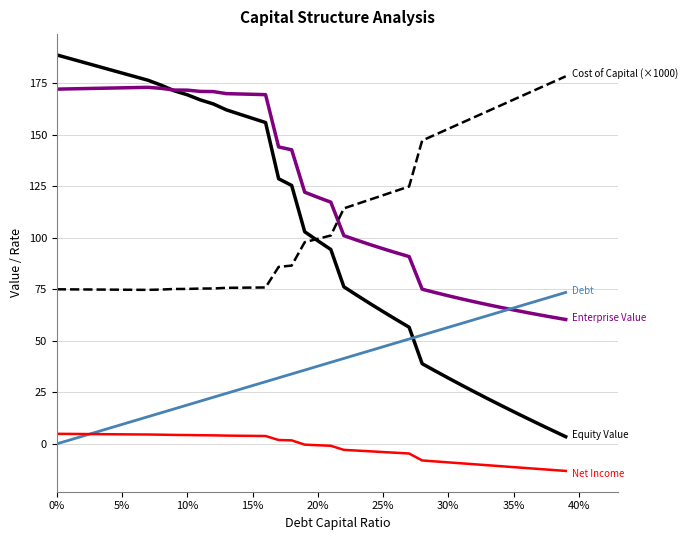

What is the smallest value displayed?

-13.1